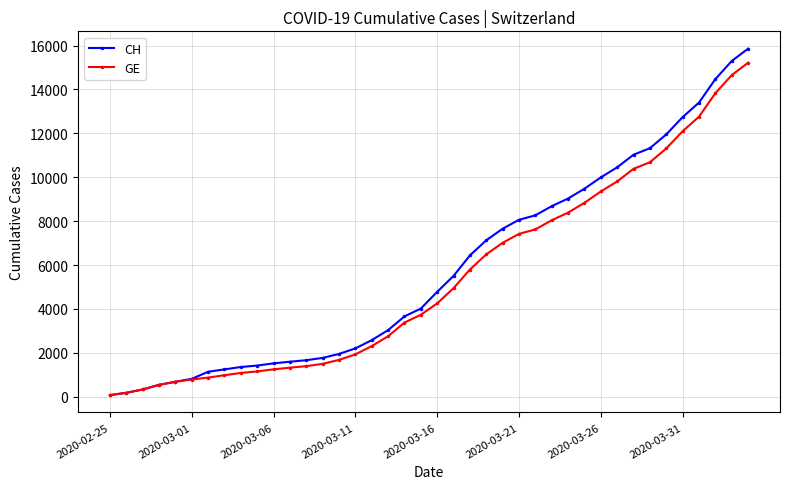

At how many categories does at least one series exceed 13152?

4